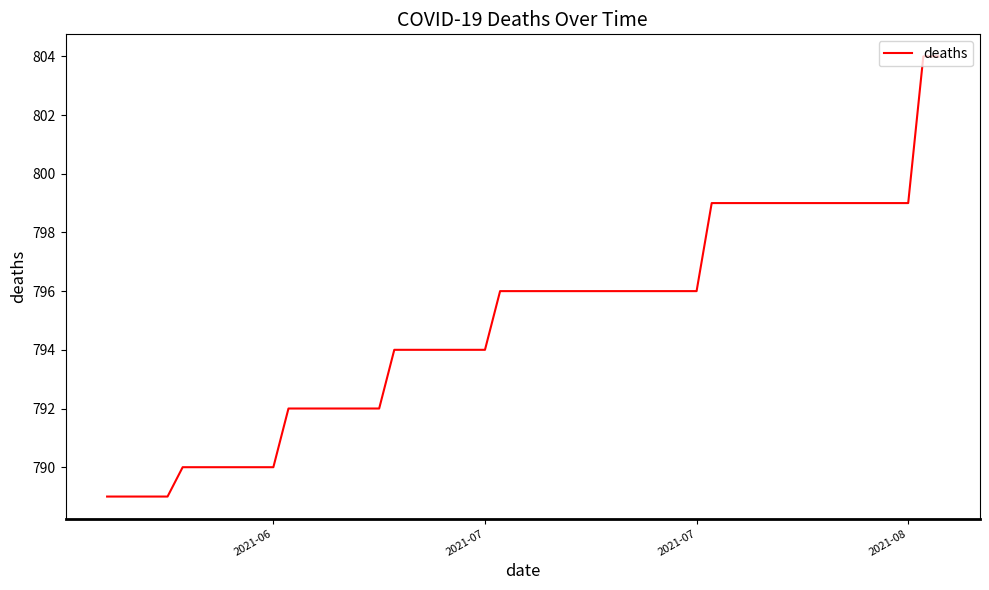

What is the greatest value displayed?

804